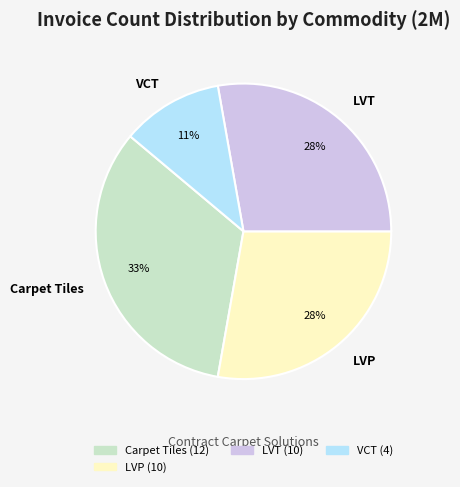

Which category has the smallest portion of the pie?

VCT